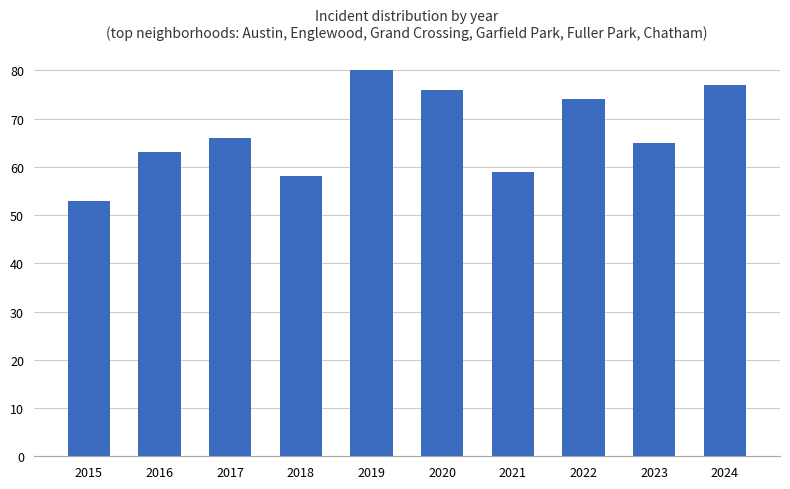

How many data points are less than 66?

5